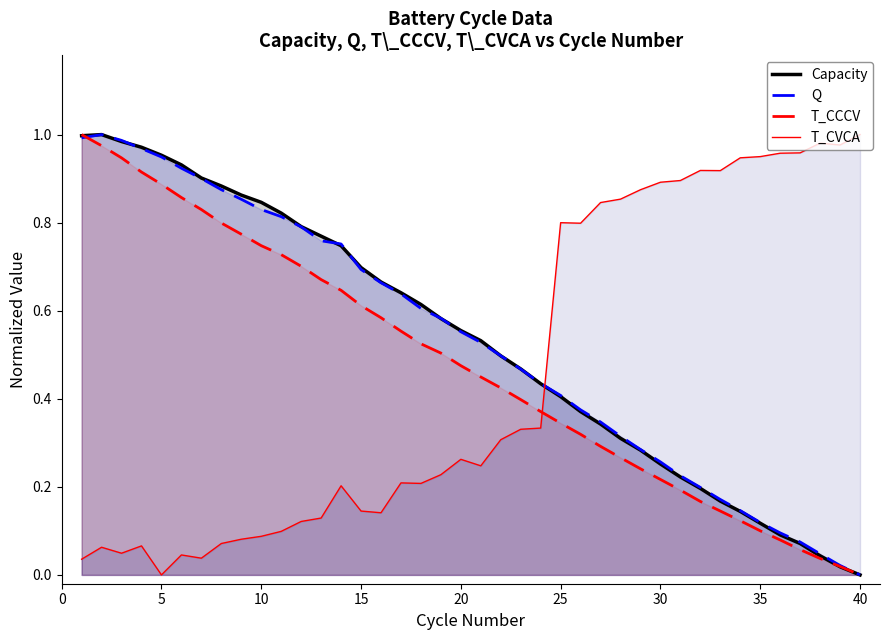

True or false: Capacity has a value of 0.5 at 10.

False